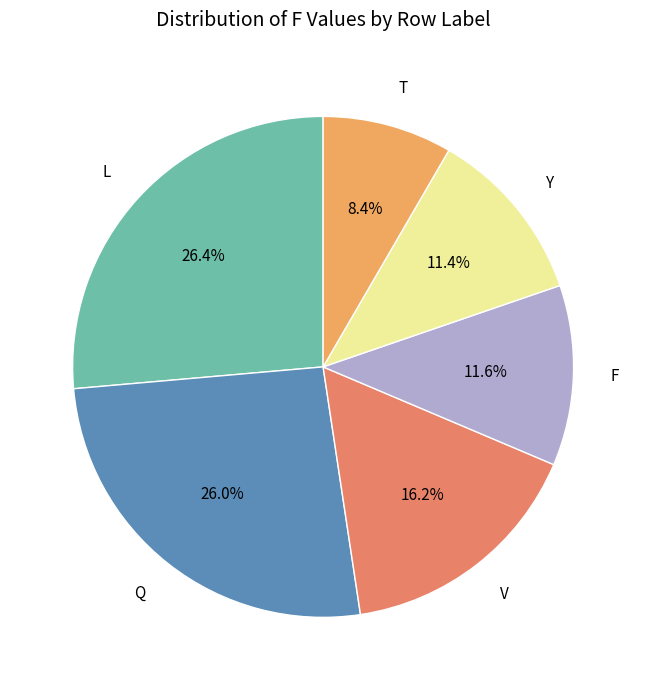

How much of the chart is everything except V?

83.8%